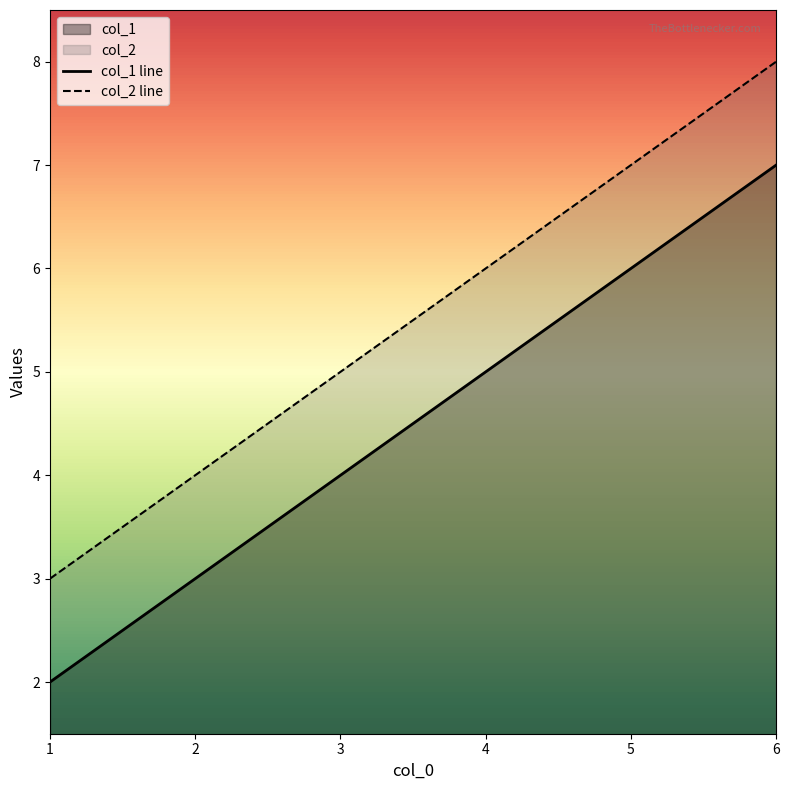

List the series in order of their peak value, lowest first.

col_1 line, col_2 line